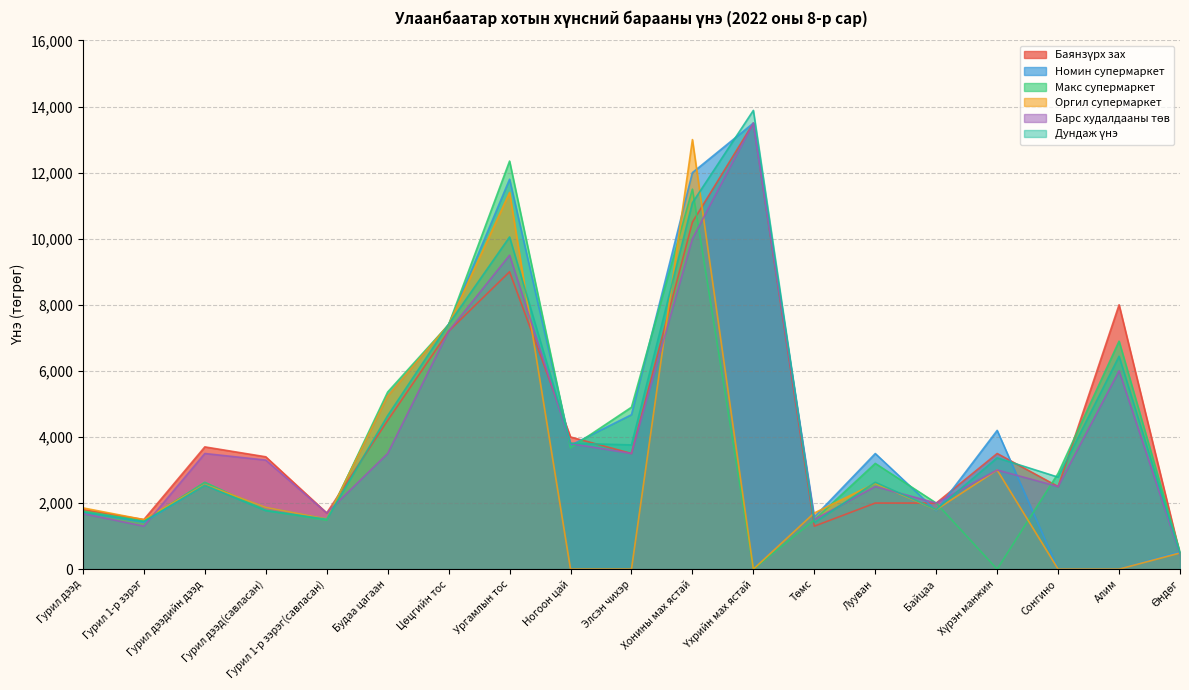

What is the difference between the Номин супермаркет values at Гурил 1-р зэрэг and Гурил дээд?

308